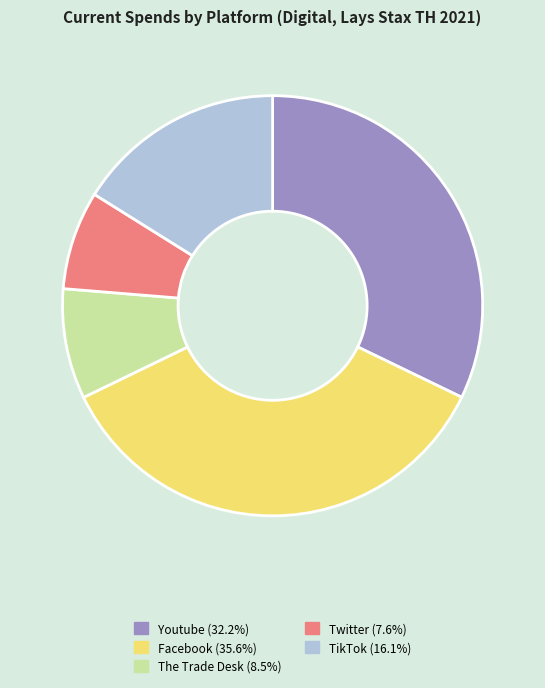

Approximately how many times larger is the value at The Trade Desk compared to TikTok?

0.5